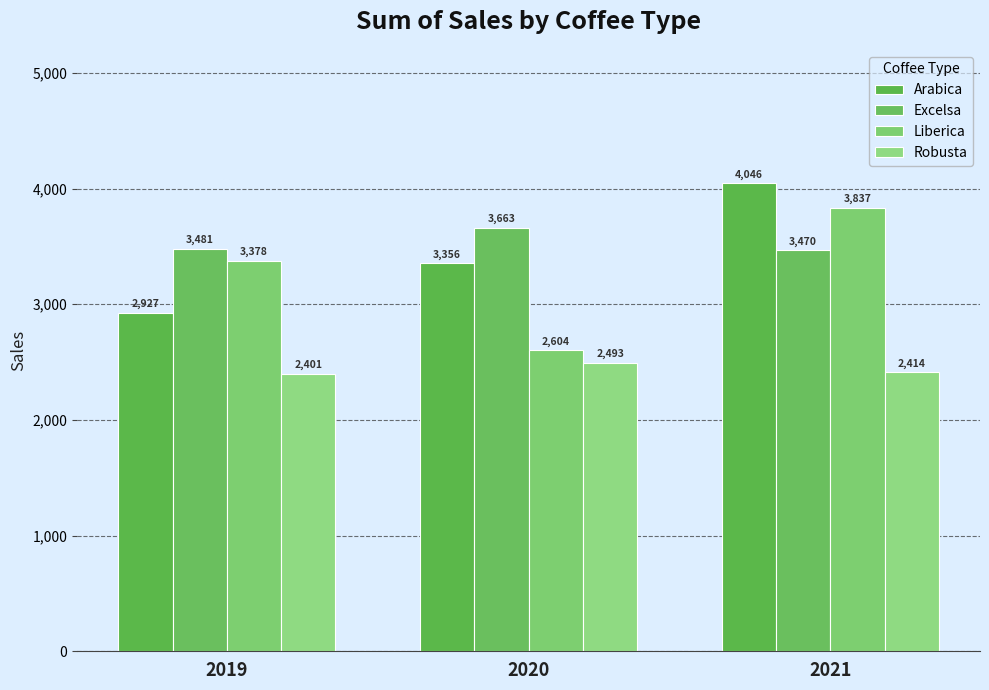

Is the value of Liberica at 2020 greater than the value of Robusta at 2020?

Yes